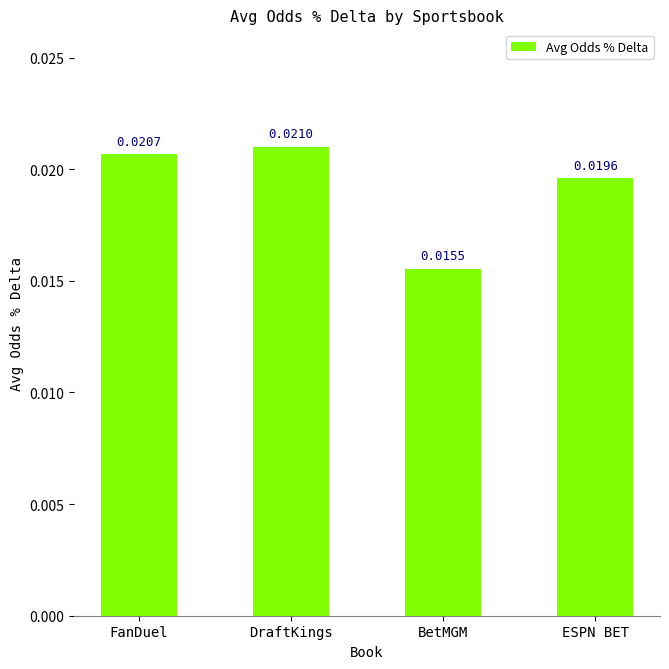

What is the label of the 1st bar from the left?

FanDuel